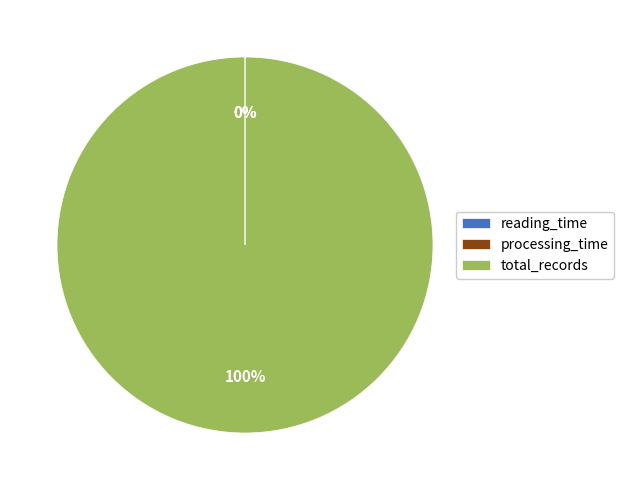

To the nearest percent, what is the difference between the largest and smallest slice percentages?

100%